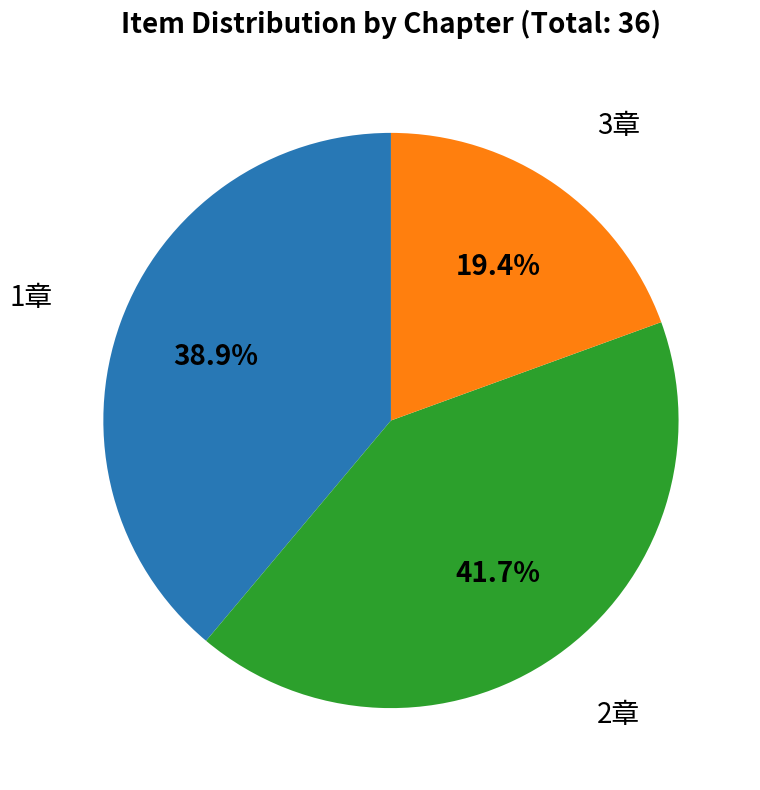

Does any single category account for the majority?

No